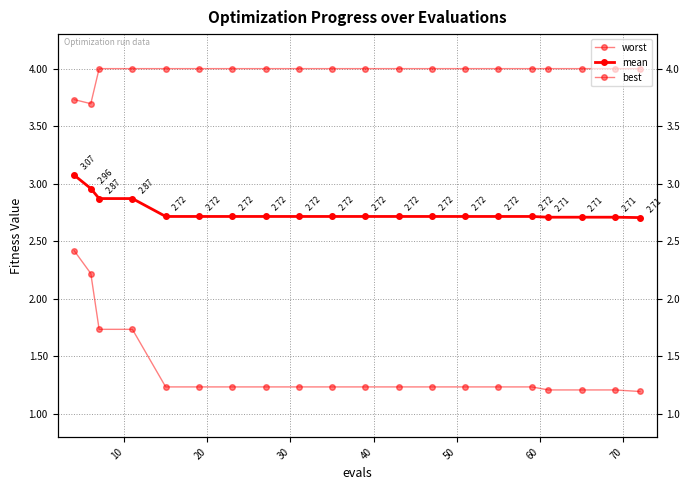

True or false: worst and best cross at least once.

False